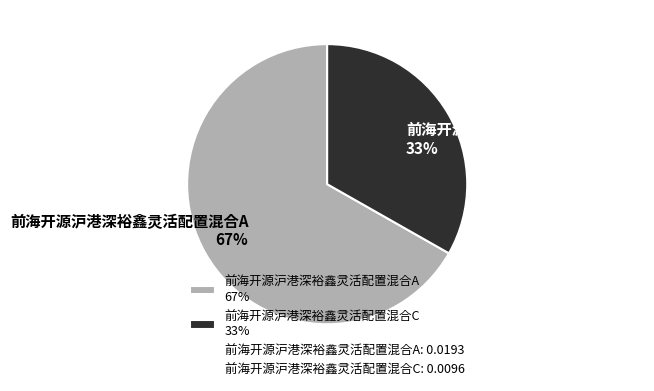

Do 前海开源沪港深裕鑫灵活配置混合C 33% and 前海开源沪港深裕鑫灵活配置混合A 67% together represent more than half of the pie?

Yes